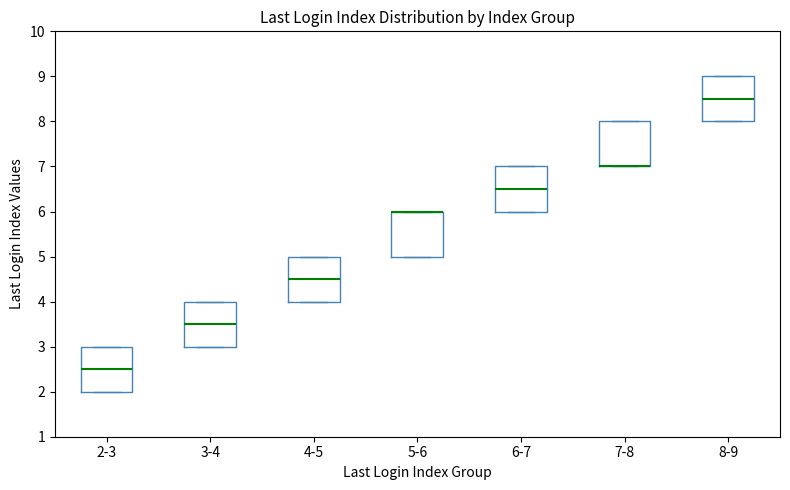

Where does the median line of the box for 8-9 sit on the y-axis? The values are not printed on the chart, so give them approximately, as read against the axis.

8.5